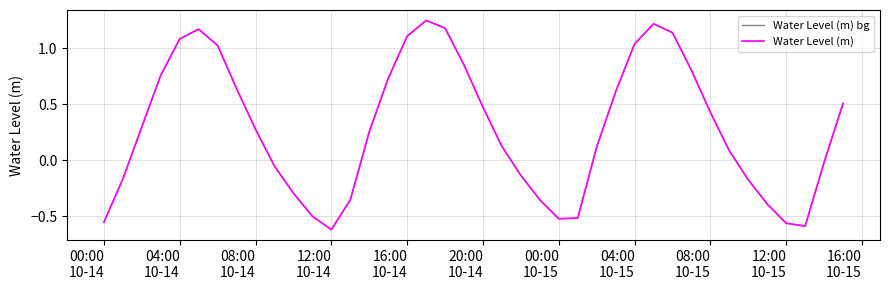

Does the chart have visible grid lines?

Yes